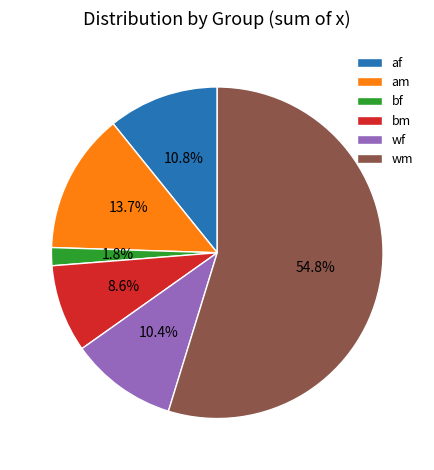

How many segments does this pie chart have?

6